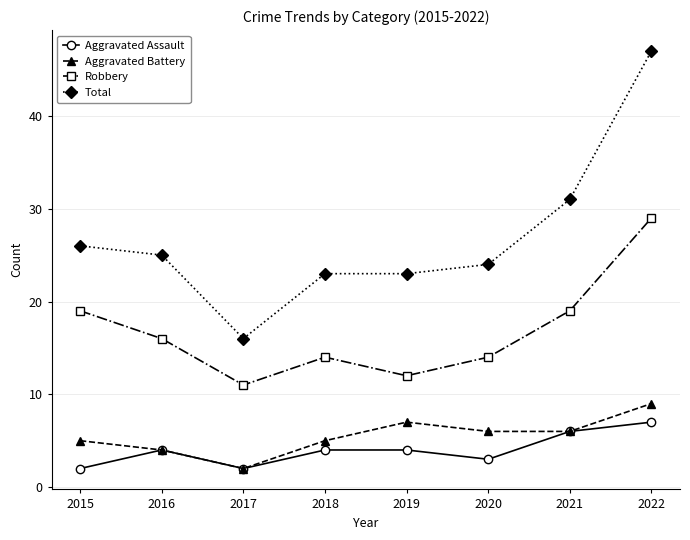

Which series has the largest range (max minus min)?

Total